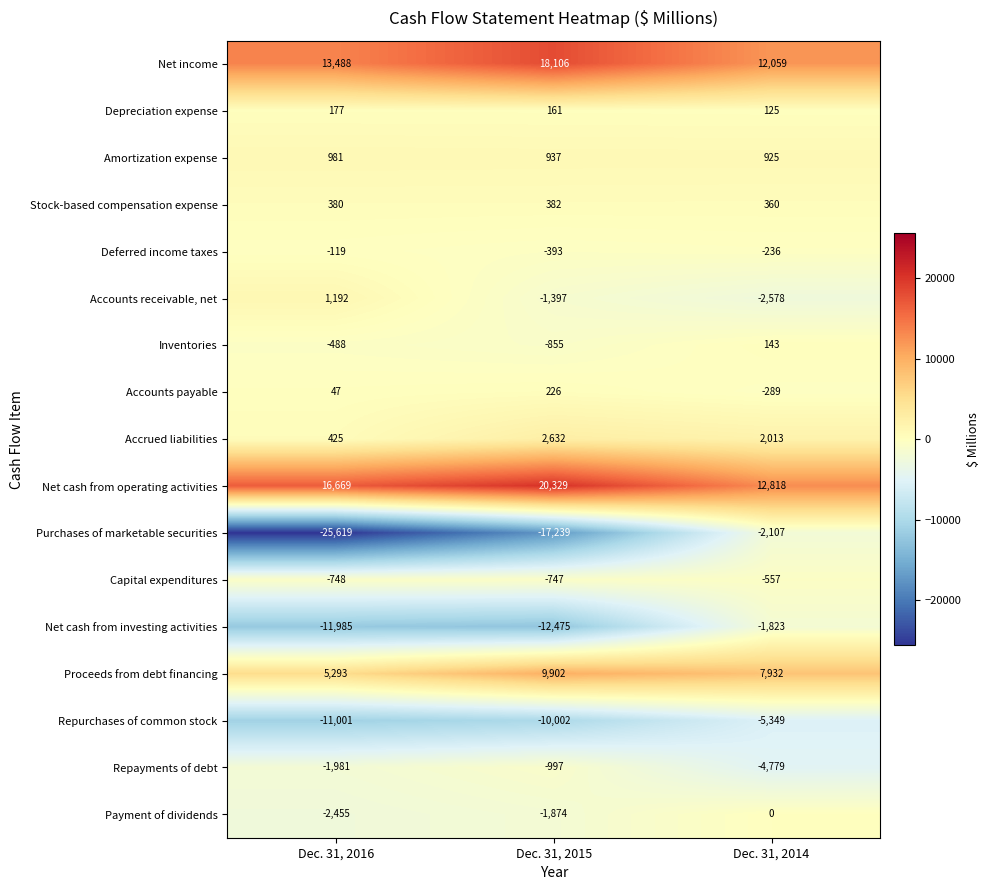

What is the difference between the maximum and second lowest values in the Net income series?

4618